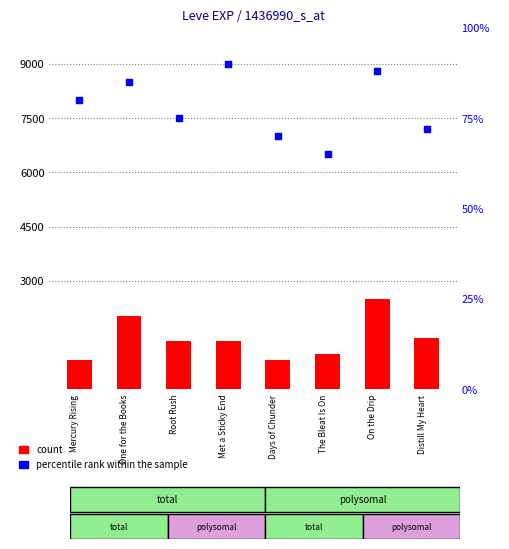

At how many categories does at least one series exceed 1147?

5